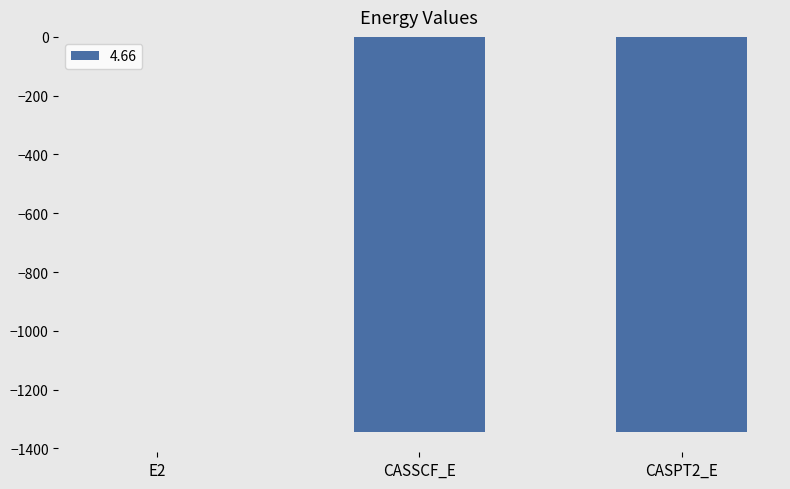

Is it true that the value at CASPT2_E is -742.2?

False